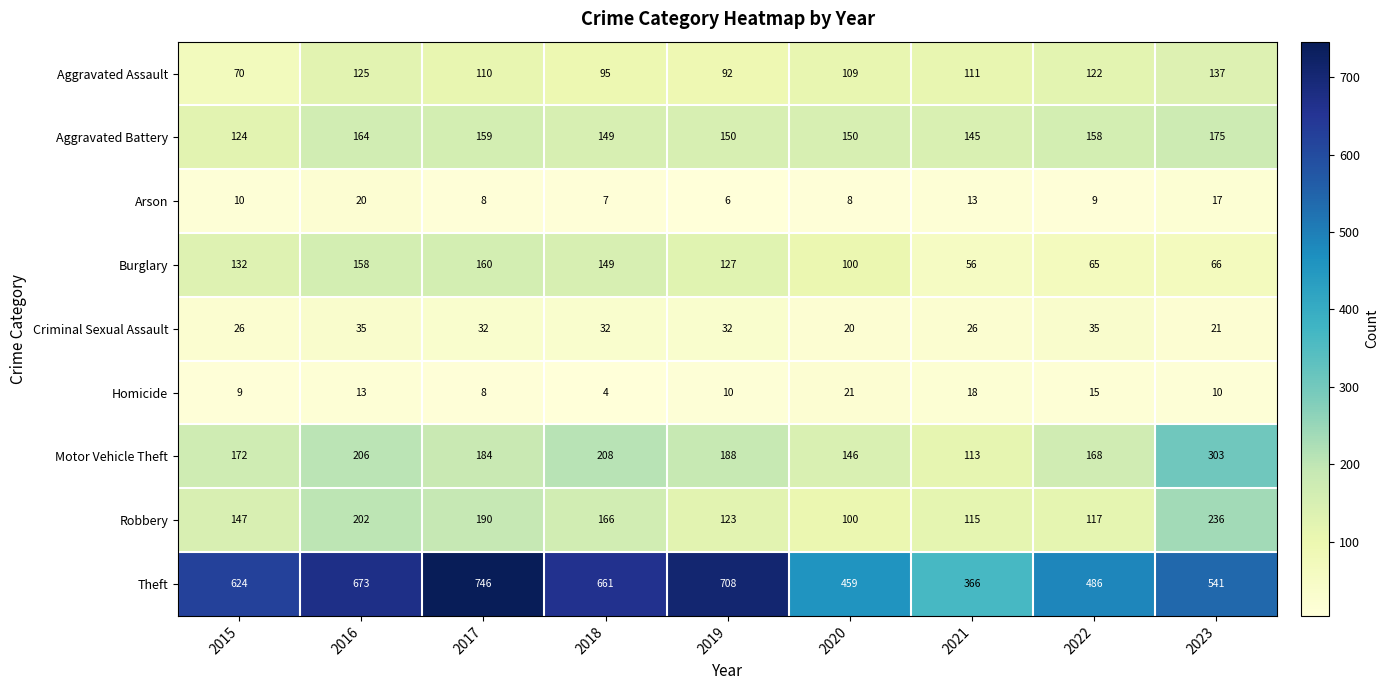

True or false: Aggravated Battery has a value of 74 at 2018.

False